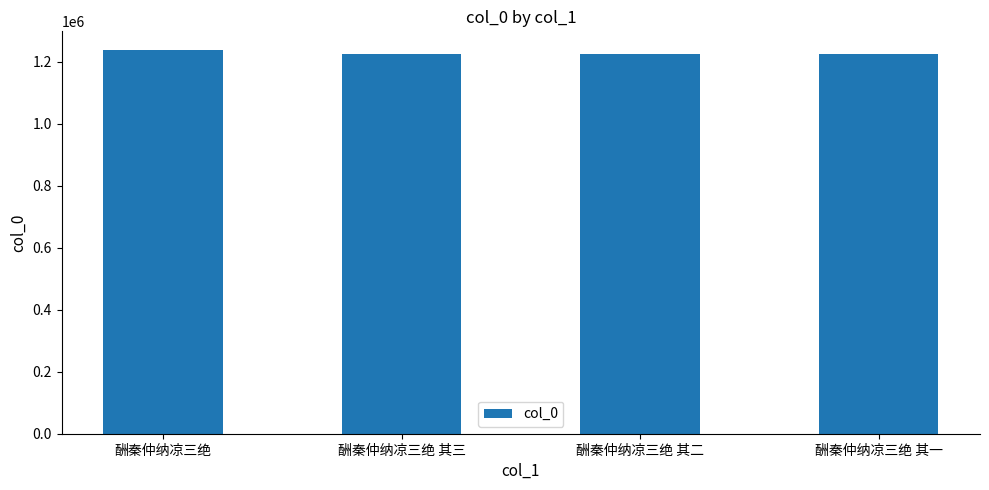

True or false: the data shows 1225674 at 酬秦仲纳凉三绝 其三.

True